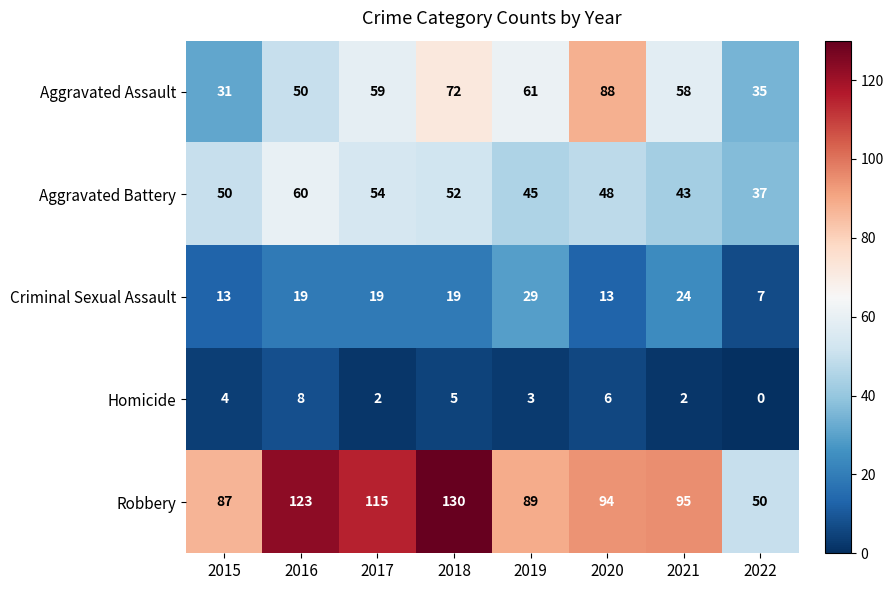

What is the difference between the maximum and minimum values in the Robbery series?

80